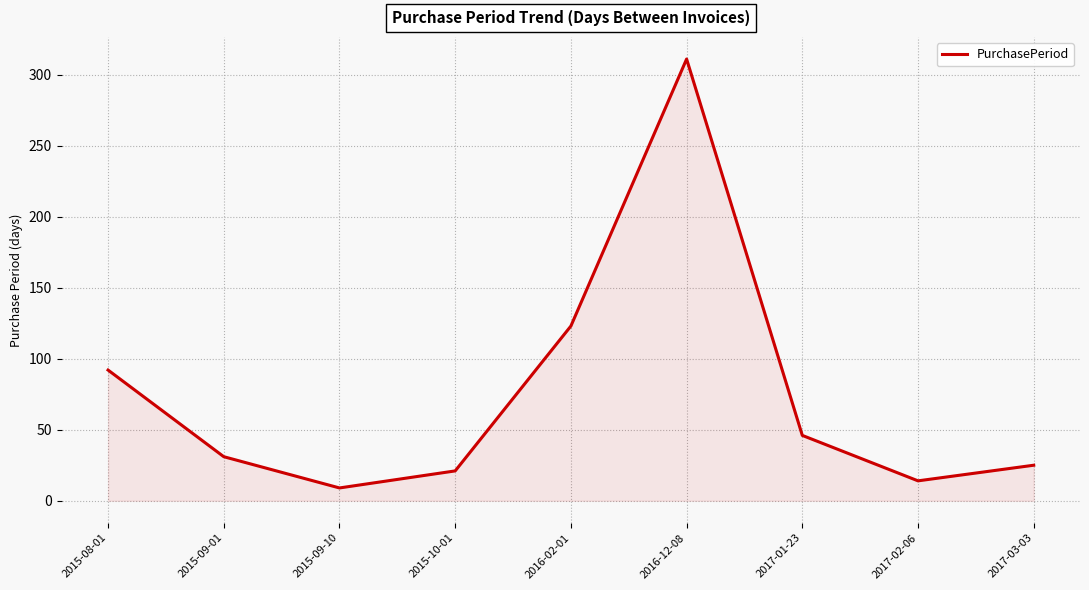

Which category has the highest value across all series?

2016-12-08